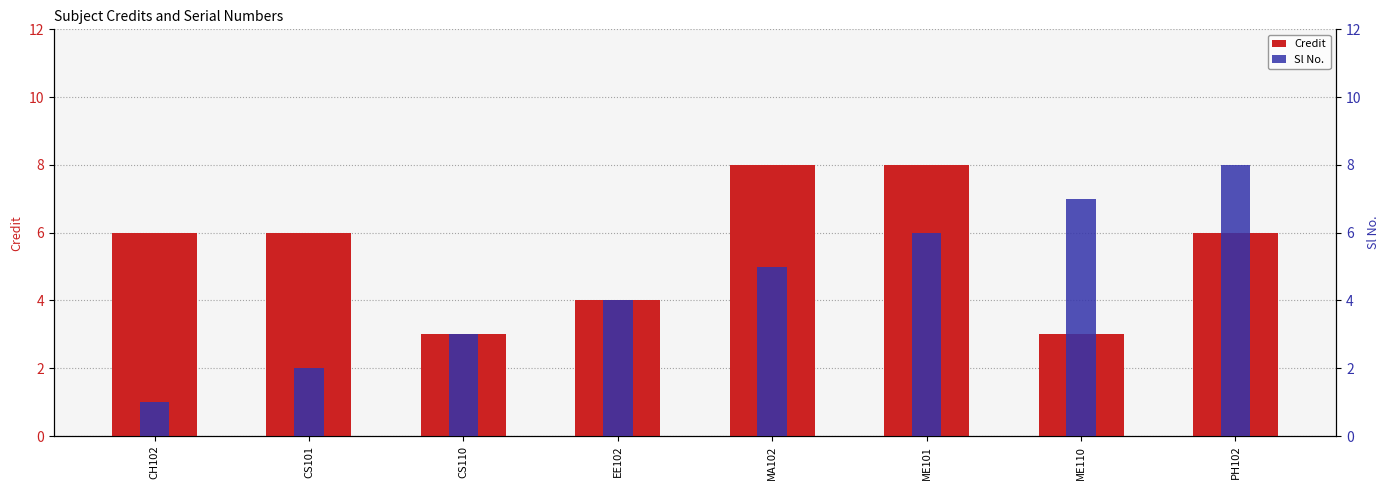

True or false: Credit has a value of 6 at CH102.

True